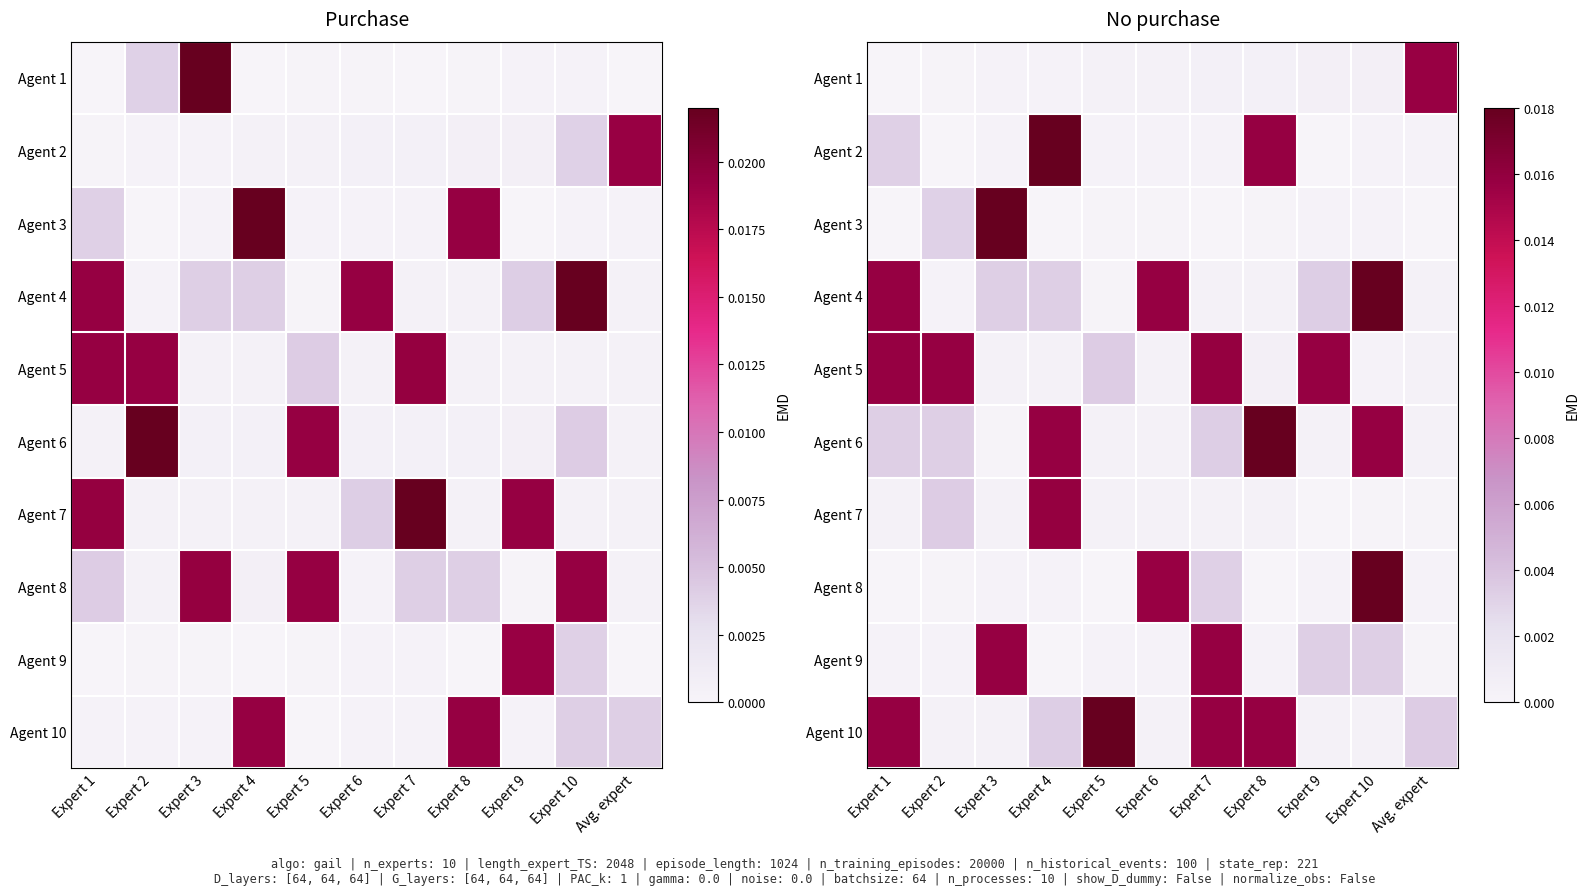

At which category does the chart reach its peak across all series?

Expert 10